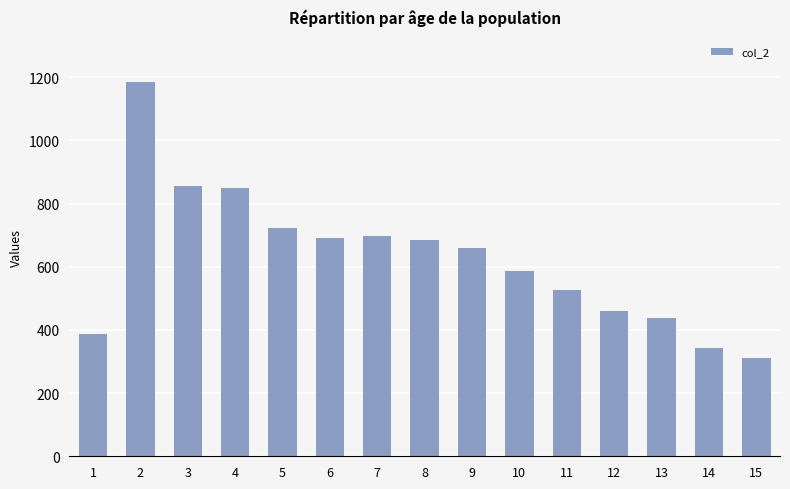

What is the value of the 2nd bar from the left?

1184